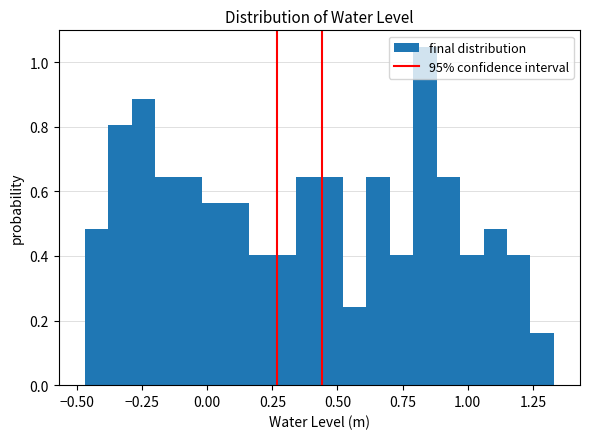

Around what value on the x-axis is the tallest bar? Give the approximate position of its centre, as read against the axis.

0.85